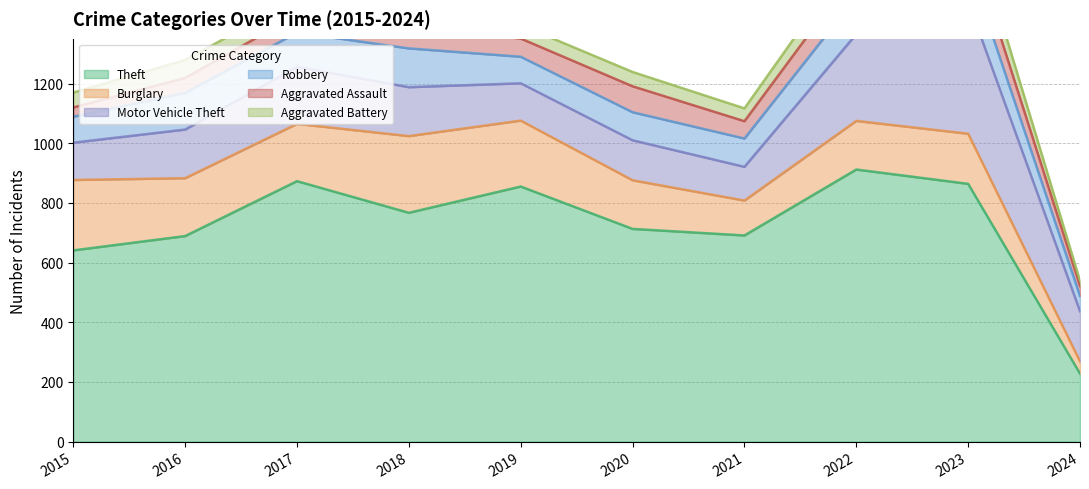

What is the lowest value of the Aggravated Assault series?

31